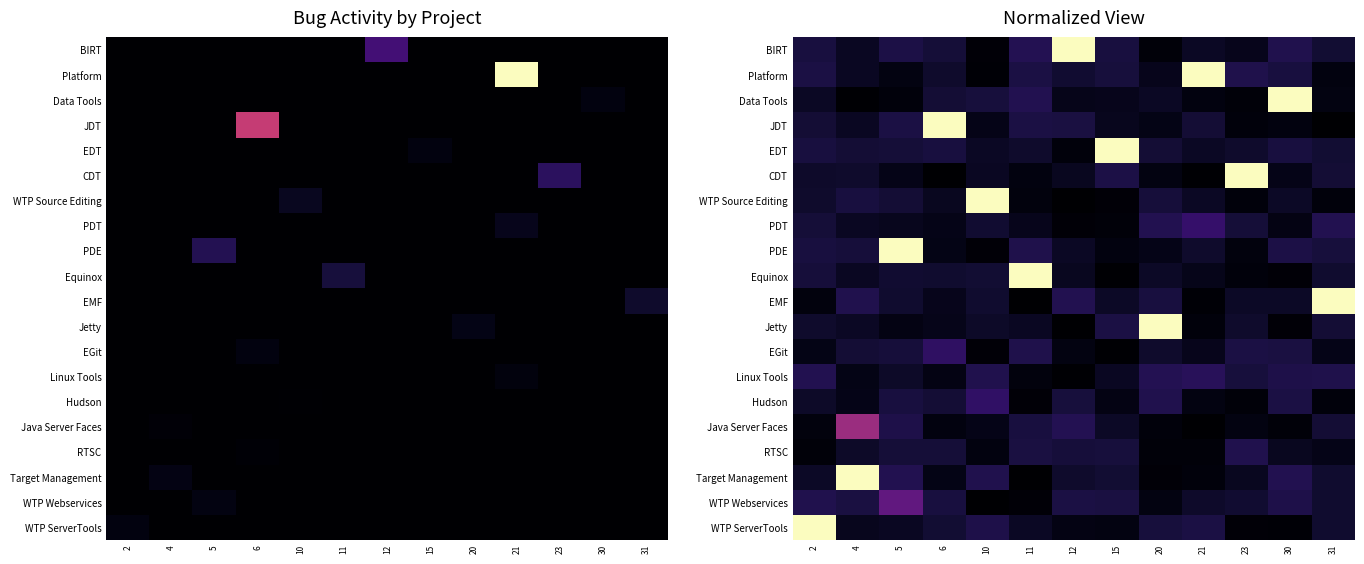

At which label does RTSC reach its minimum?

2